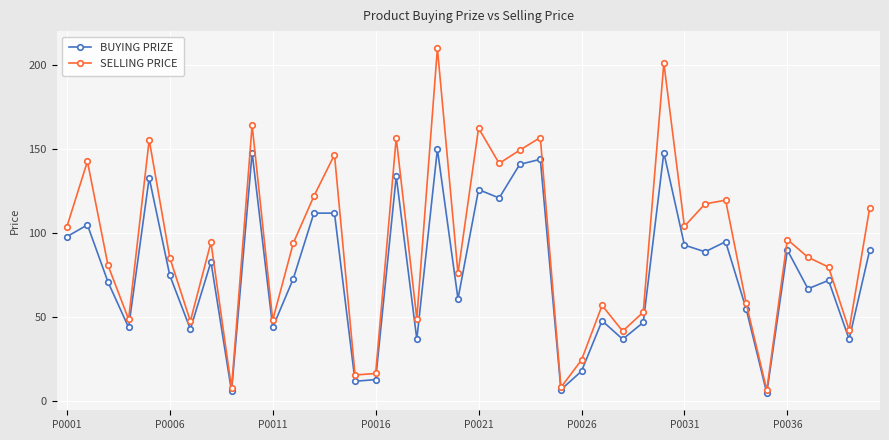

Which series has the largest range (max minus min)?

SELLING PRICE